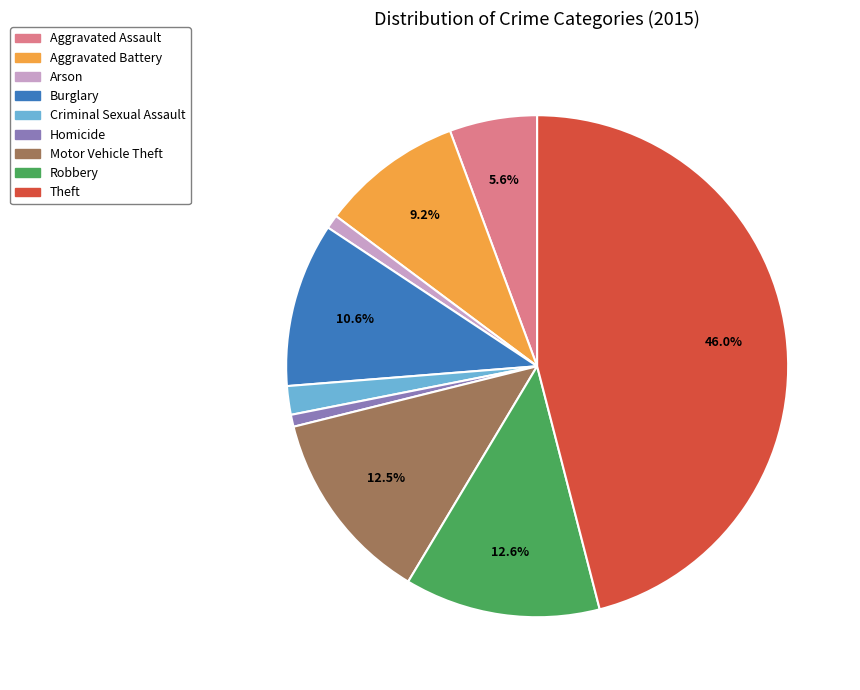

To the nearest percent, what is the average slice percentage?

11%